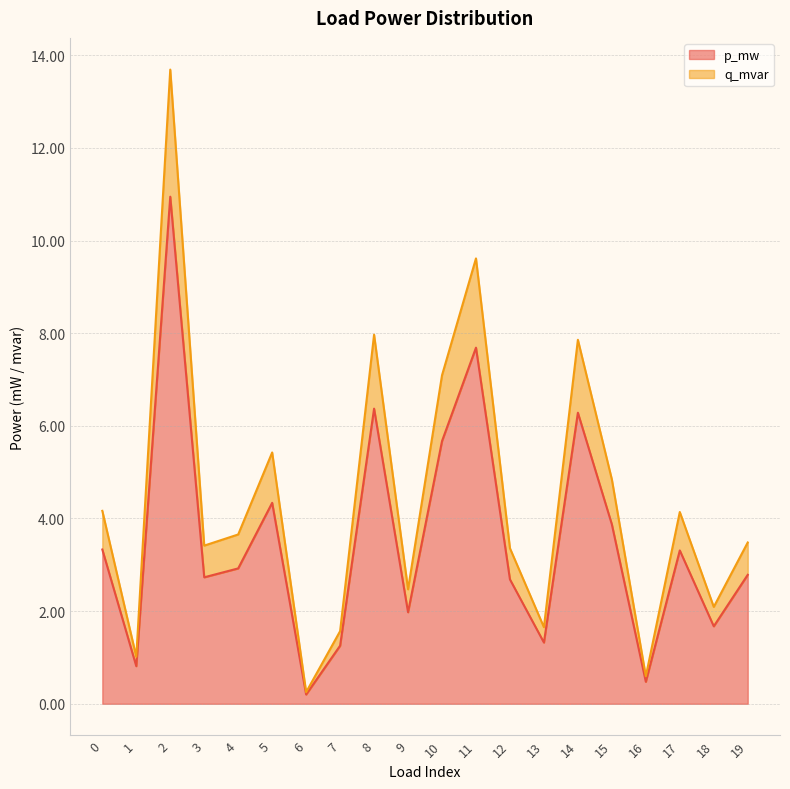

Which category has the highest value across all series?

2